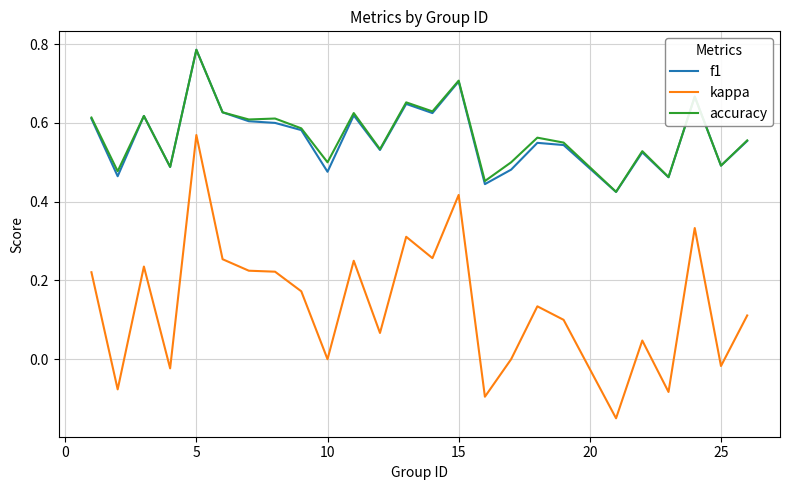

How many categories are shown in the chart?

25